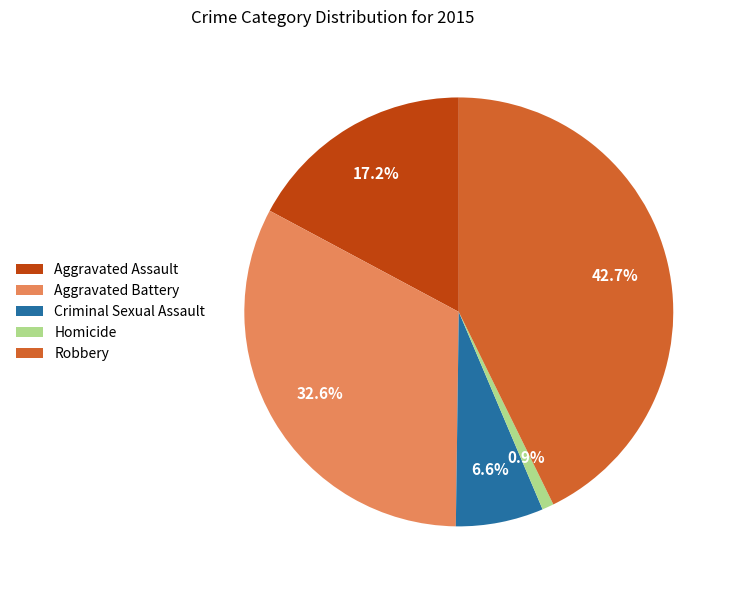

Which category has the biggest portion of the pie?

Robbery